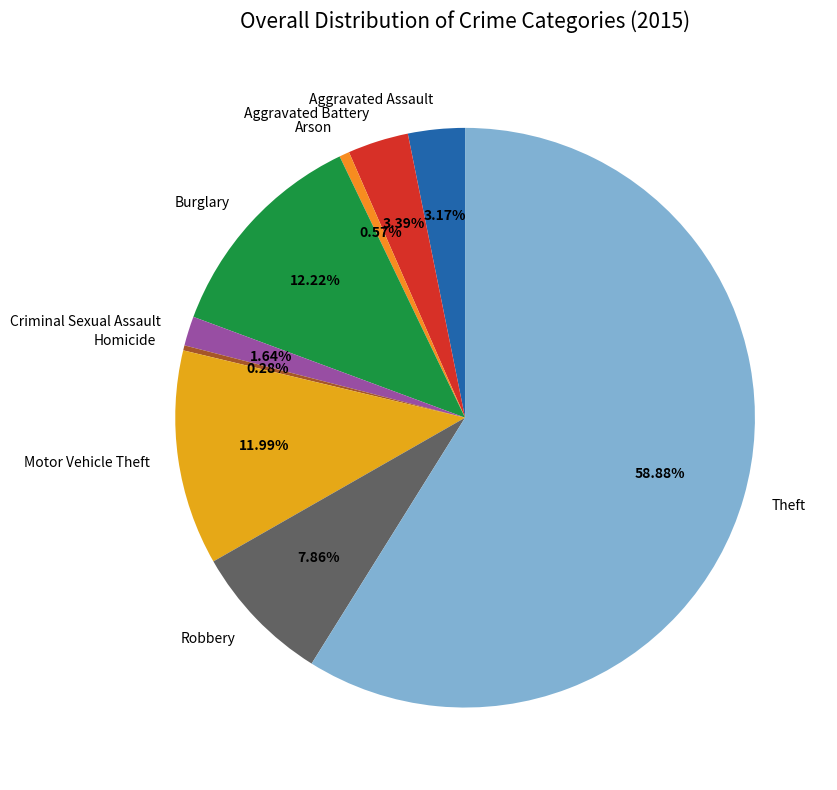

What is the largest slice in the pie chart?

Theft